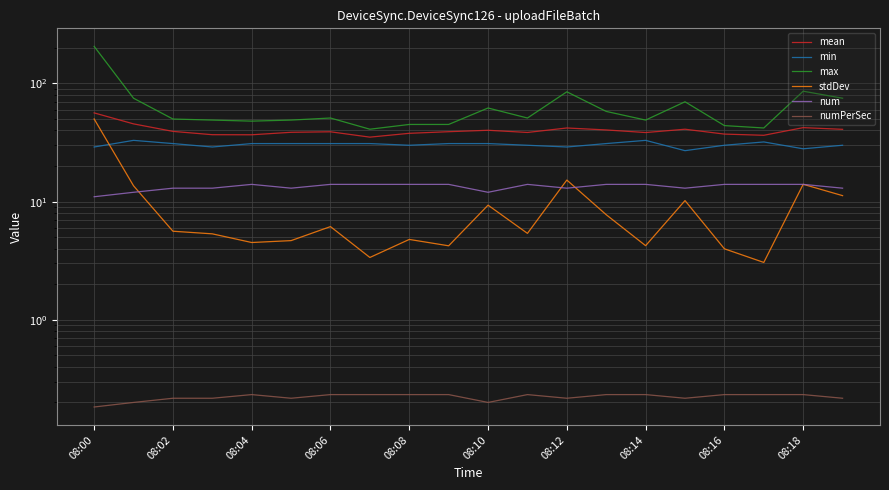

Reading left to right, transcribe all the data shown in this chart.

mean: 56.4	45.5	39.3	36.9	36.8	38.6	39.0	35.1	37.9	39.1	40.2	38.5	42.0	40.4	38.4	41.0	37.3	36.4	42.3	40.9
min: 29.0	33.0	31.0	29.0	31.0	31.0	31.0	31.0	30.0	31.0	31.0	30.0	29.0	31.0	33.0	27.0	30.0	32.0	28.0	30.0
max: 206.0	75.0	50.0	49.0	48.0	49.0	51.0	41.0	45.0	45.0	62.0	51.0	85.0	58.0	49.0	70.0	44.0	42.0	86.0	75.0
stdDev: 50.1	13.6	5.6	5.3	4.5	4.7	6.2	3.4	4.8	4.2	9.3	5.4	15.2	7.8	4.2	10.2	4.0	3.1	14.0	11.2
num: 11.0	12.0	13.0	13.0	14.0	13.0	14.0	14.0	14.0	14.0	12.0	14.0	13.0	14.0	14.0	13.0	14.0	14.0	14.0	13.0
numPerSec: 0.2	0.2	0.2	0.2	0.2	0.2	0.2	0.2	0.2	0.2	0.2	0.2	0.2	0.2	0.2	0.2	0.2	0.2	0.2	0.2